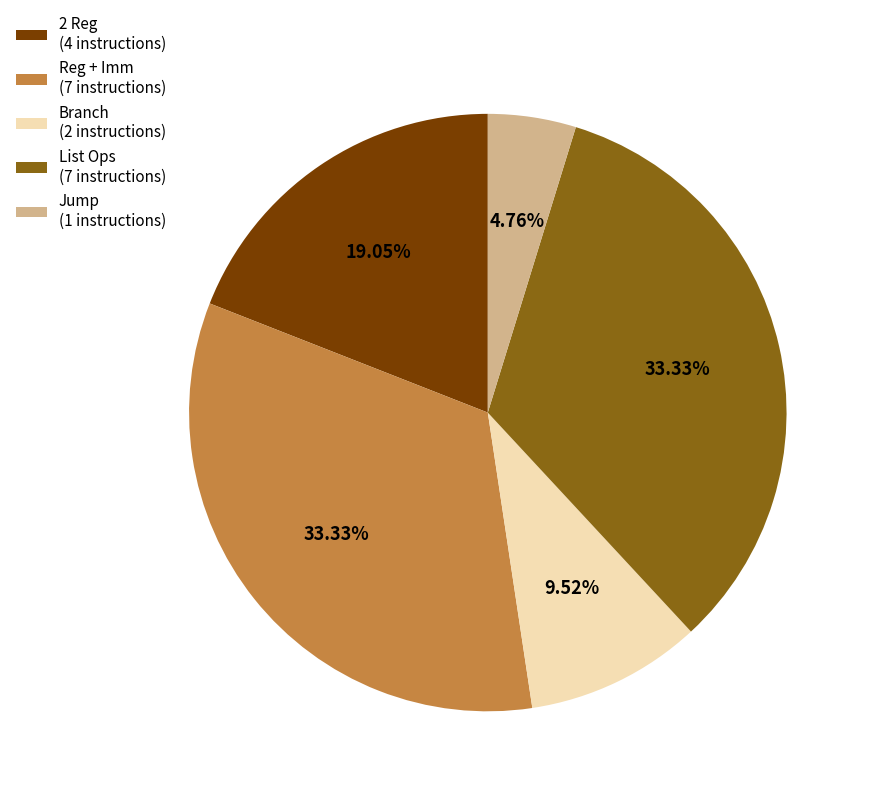

Is there a majority slice in this chart?

No